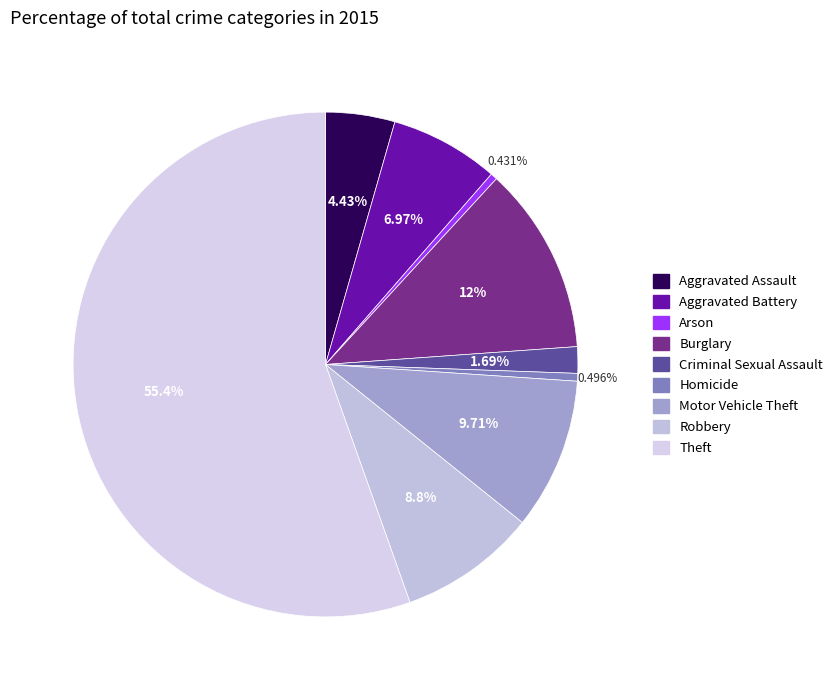

Between Criminal Sexual Assault and Homicide, which is larger?

Criminal Sexual Assault